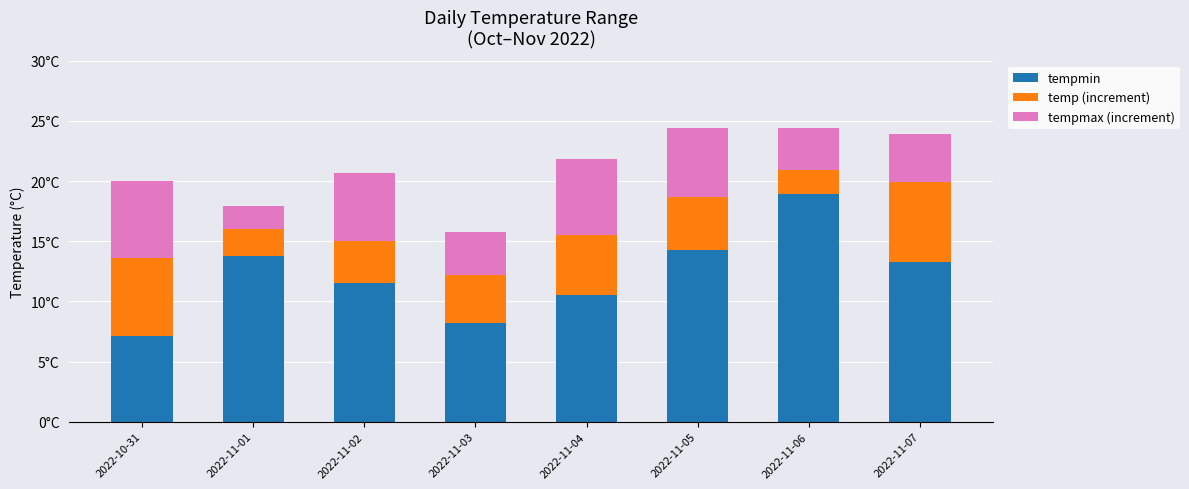

What position from the right is 2022-11-01?

7